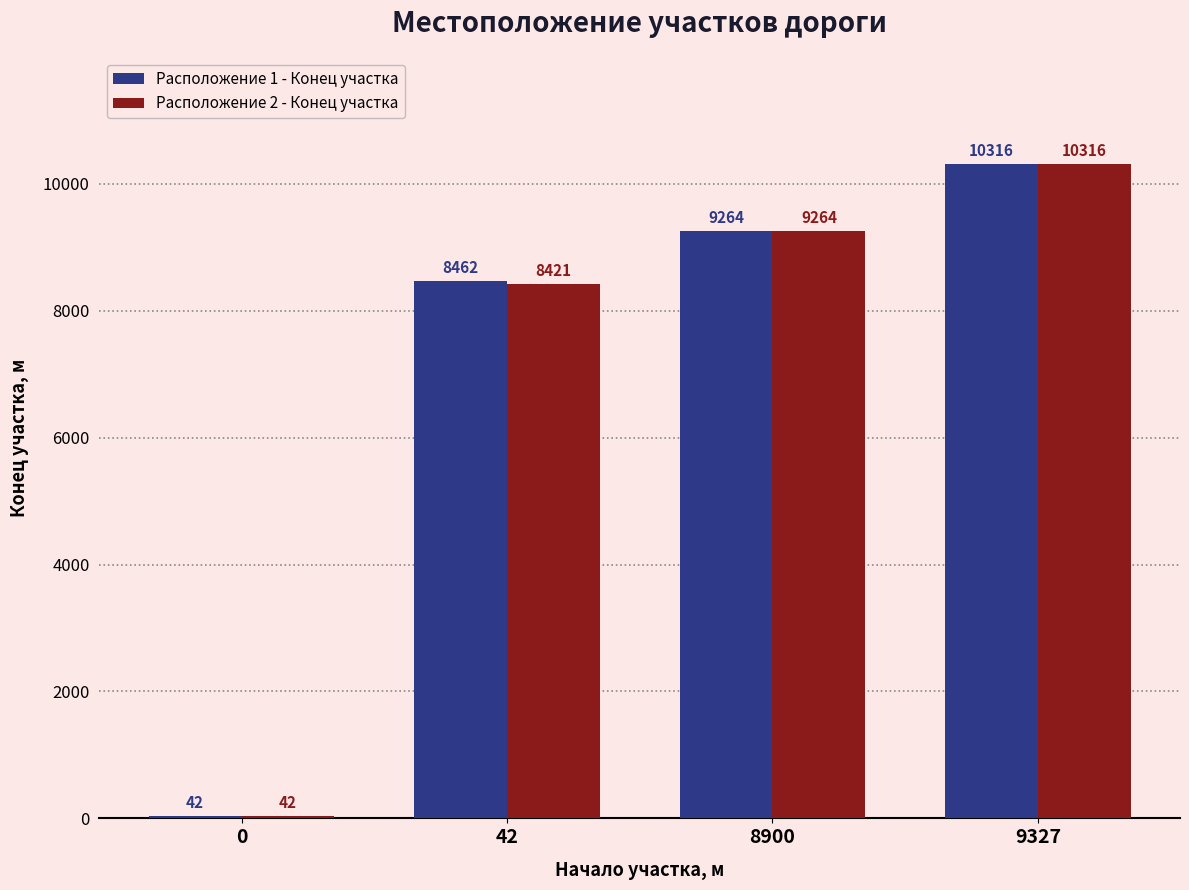

How many bars are there in total?

8